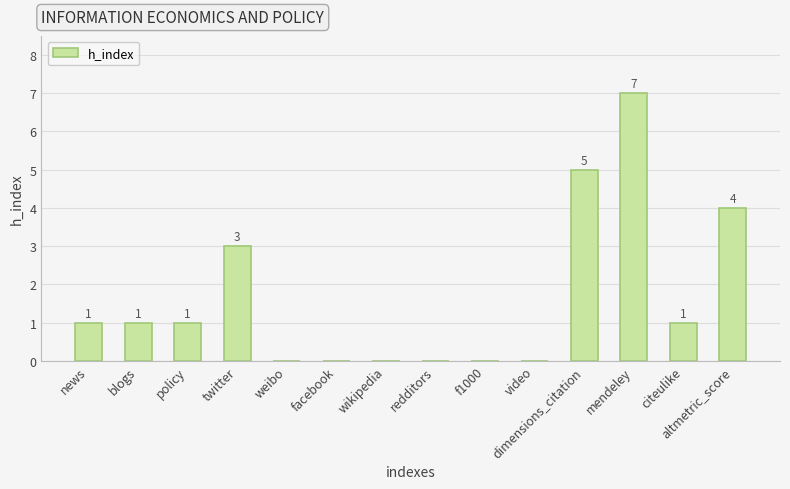

How many values are between 0 and 3?

11